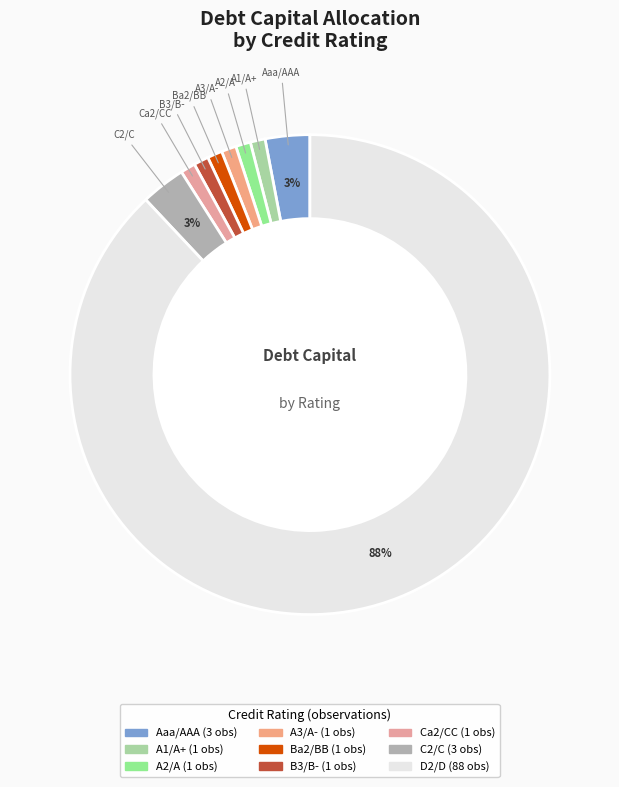

How many segments does this pie chart have?

9